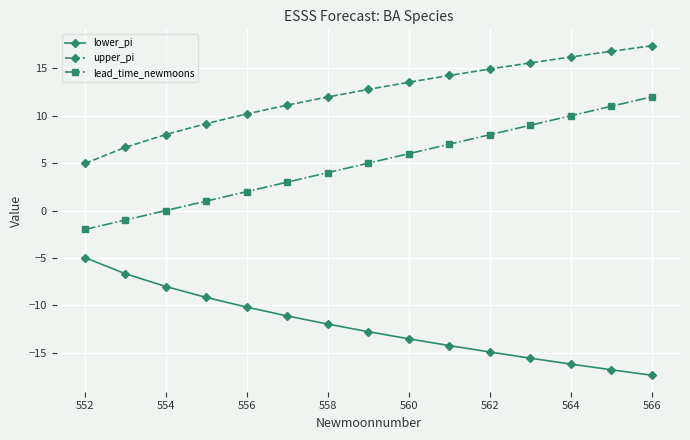

True or false: lead_time_newmoons has more than 2 points higher than both neighbors.

False